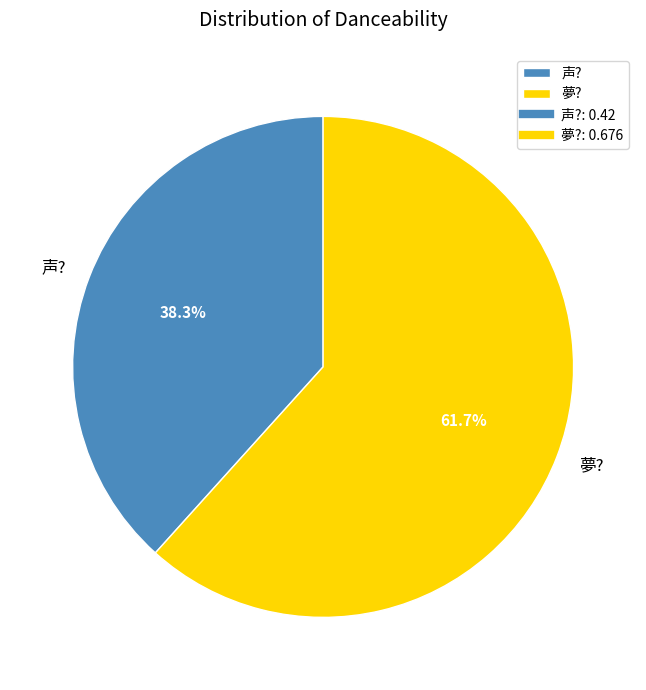

True or false: 声? accounts for 50% of the total.

False